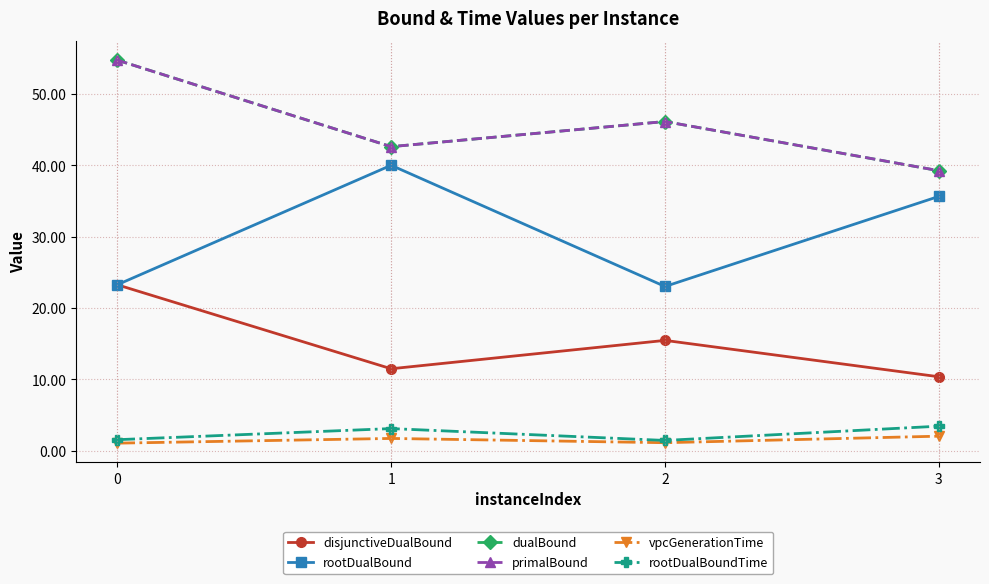

How many data points does each series have?

4